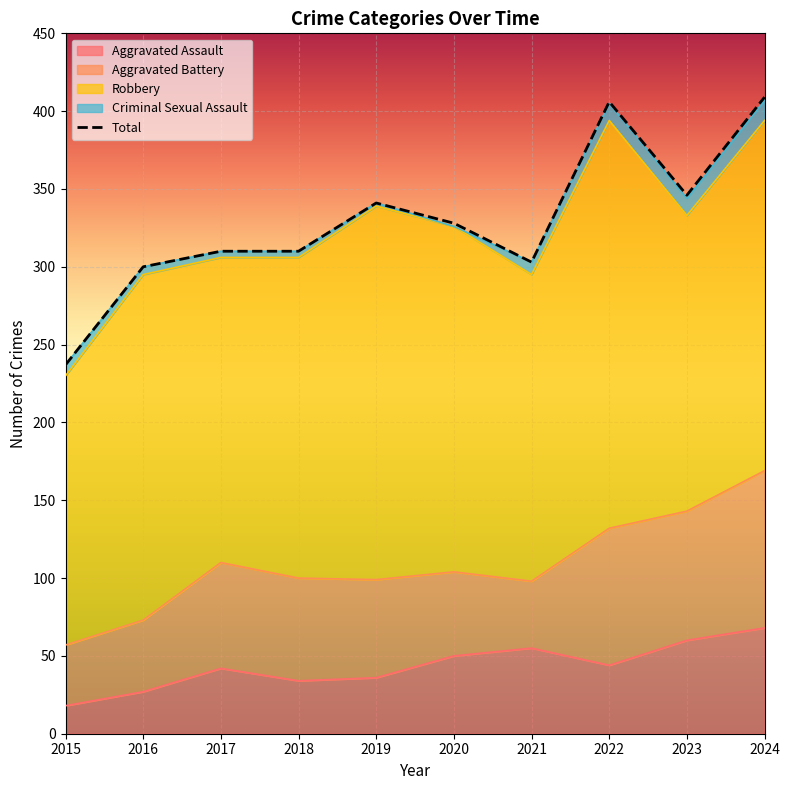

True or false: the data has more than 0 interior local peaks.

True